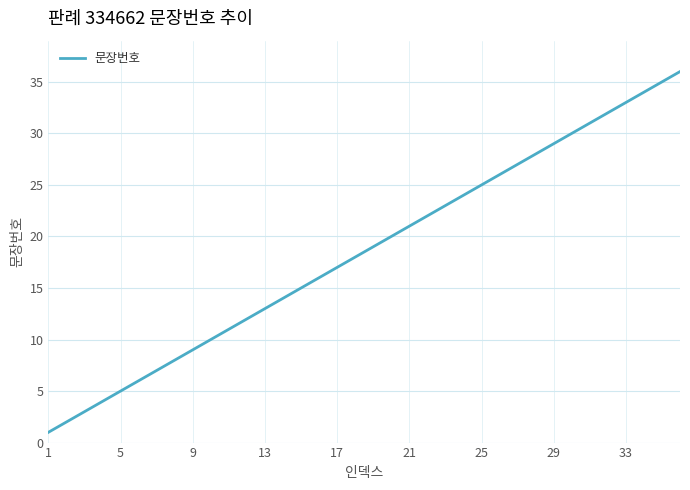

True or false: there are more than 0 points higher than both neighbors.

False